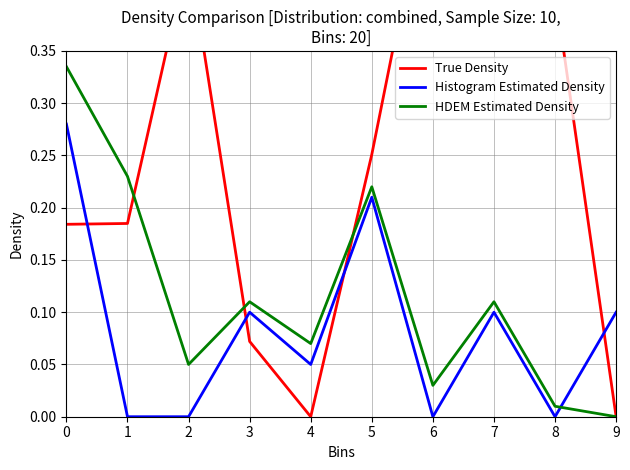

True or false: Histogram Estimated Density and True Density cross at least once.

True